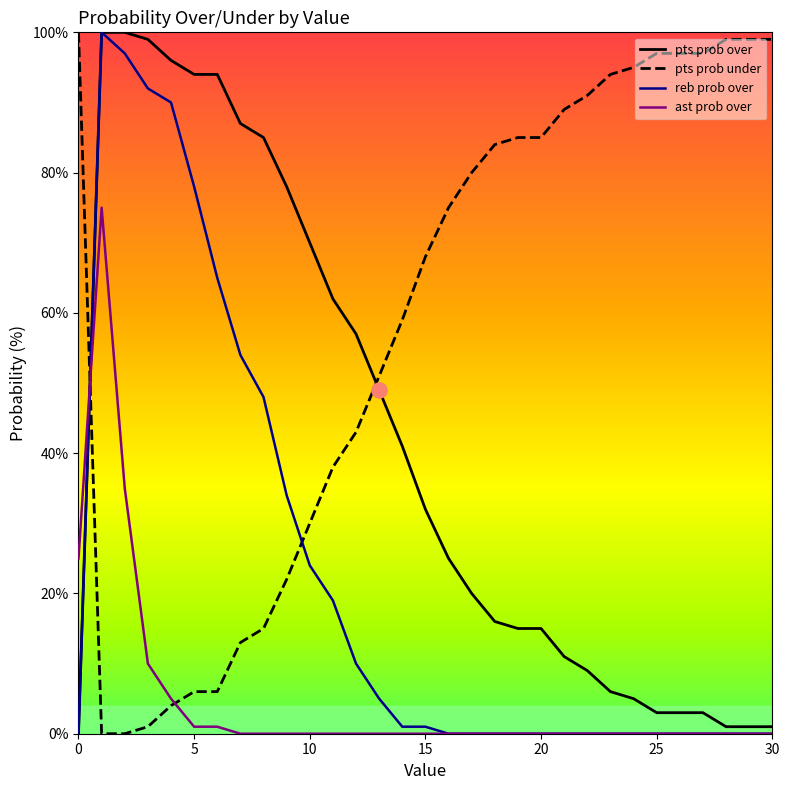

Which series has the largest total across all categories?

pts prob under